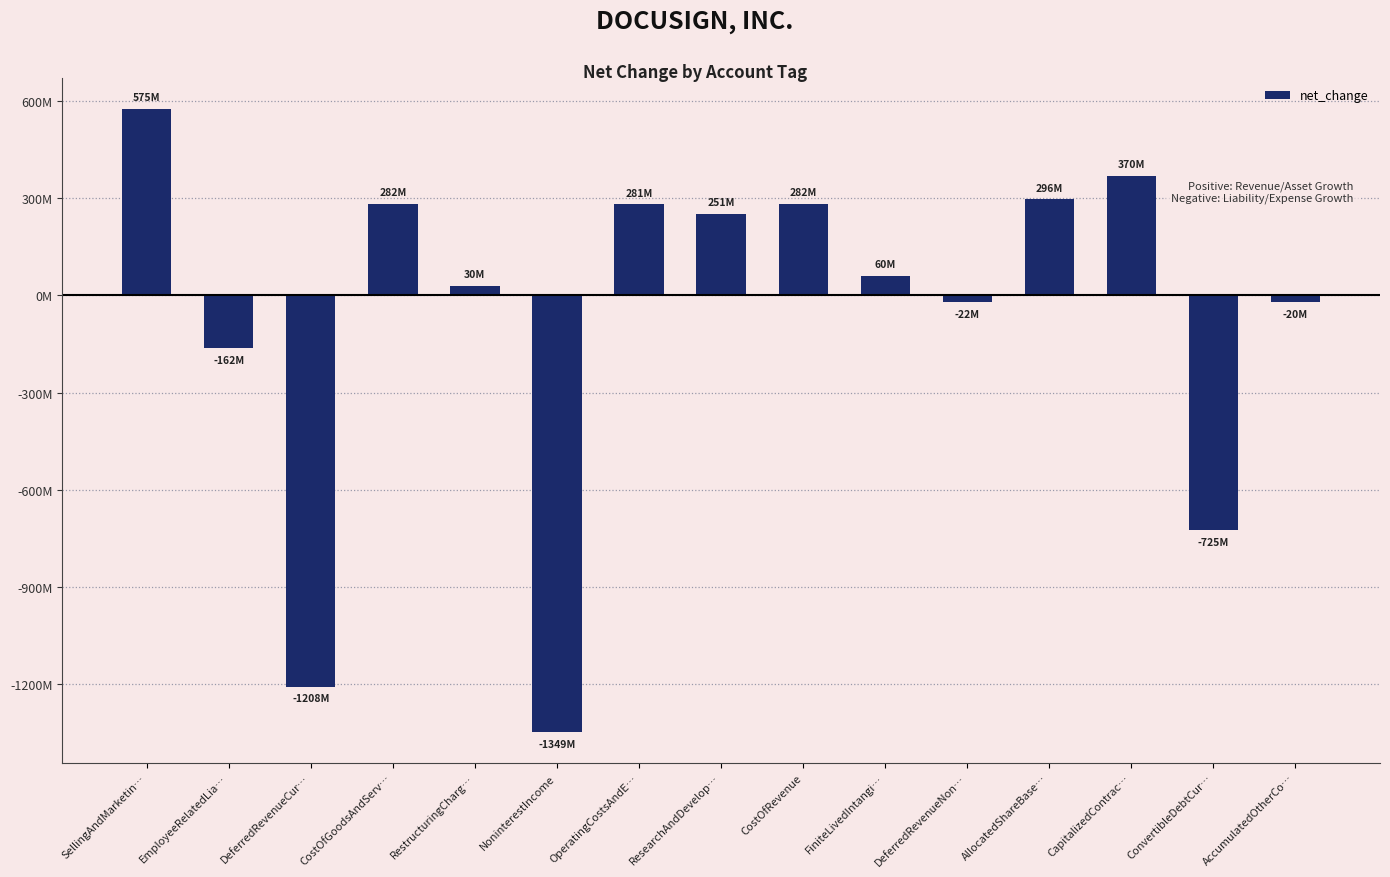

Does the chart contain any negative values?

Yes